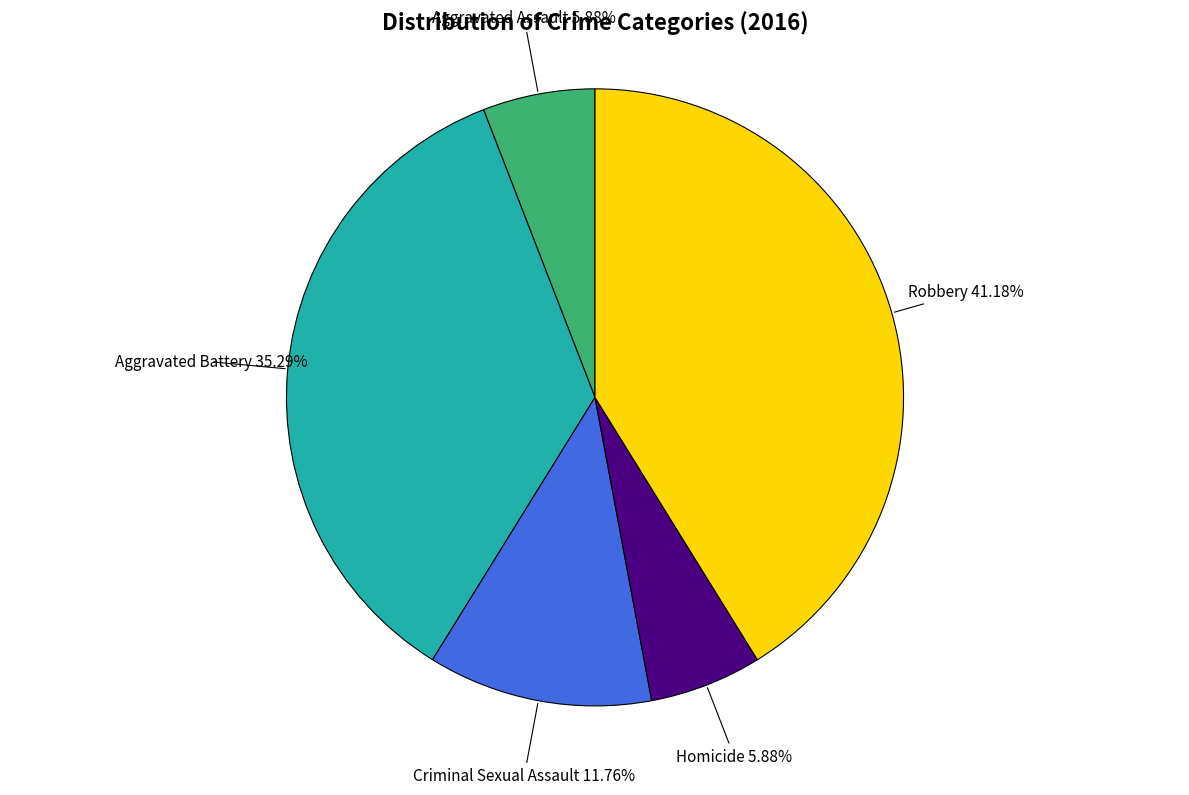

Is there a majority slice in this chart?

No